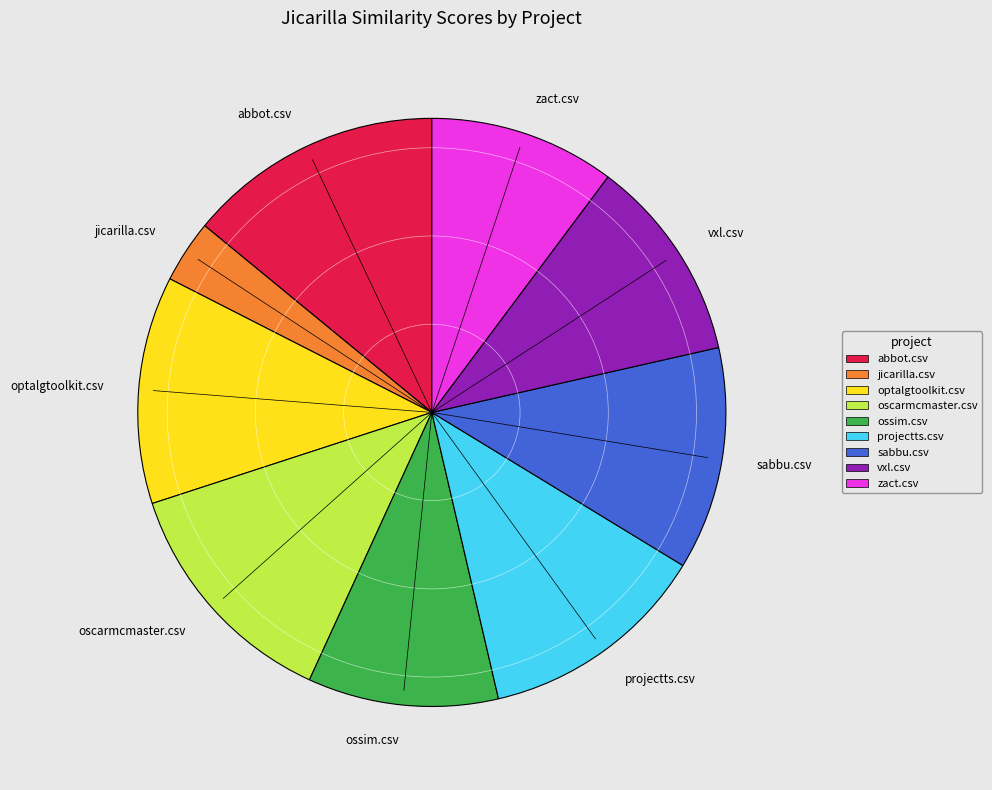

How many segments does this pie chart have?

9